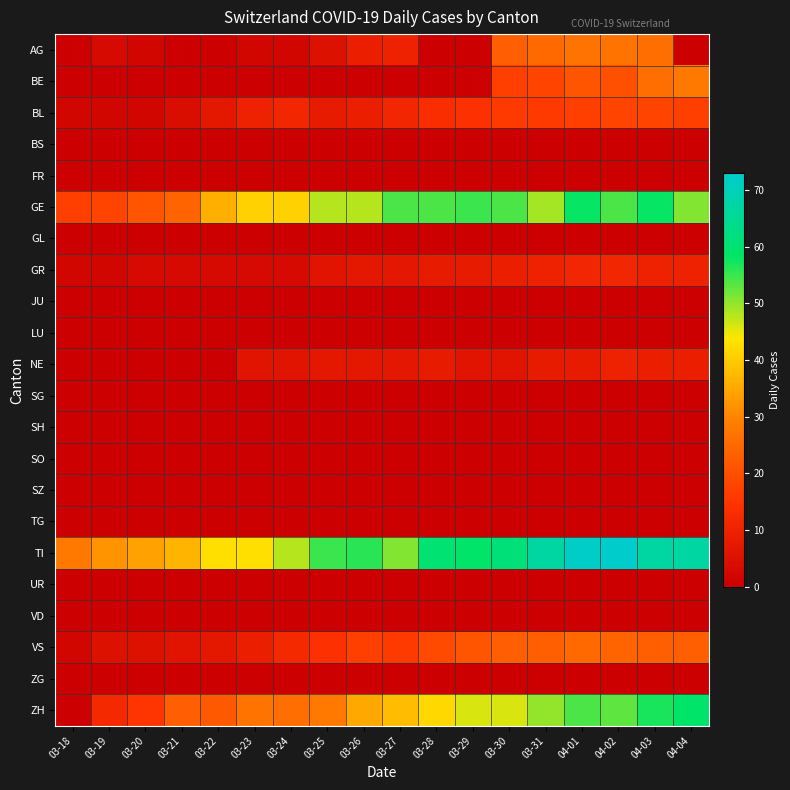

At 03-19, list the series in order from largest to smallest.

TI, GE, ZH, VS, AG, BL, GR, BE, BS, FR, GL, JU, LU, NE, SG, SH, SO, SZ, TG, UR, VD, ZG